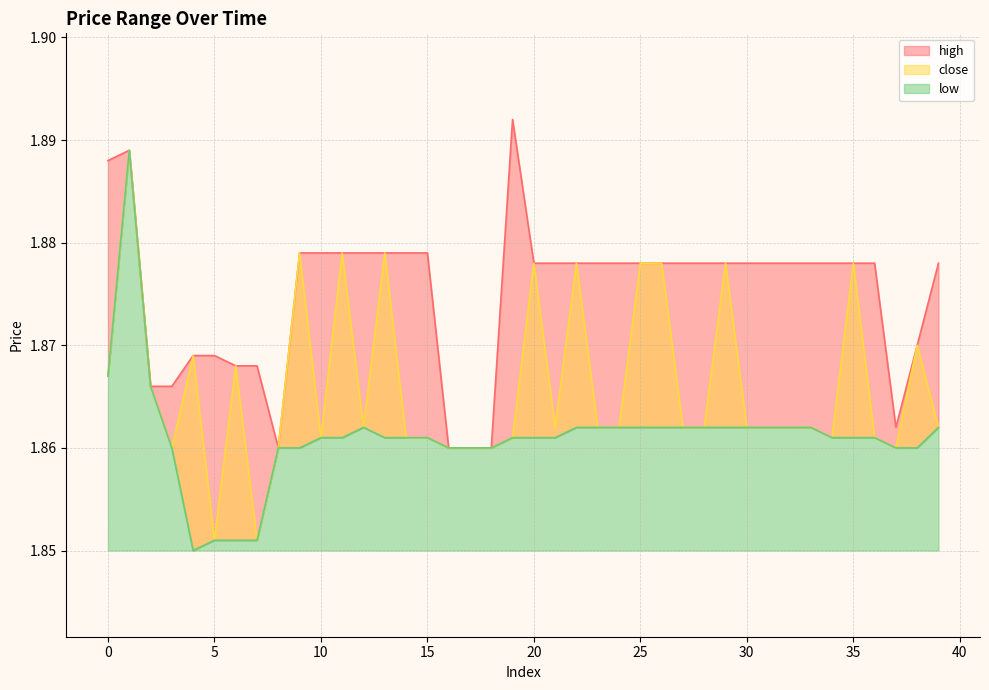

What is the value of the high point at the 34th from the left?

1.9